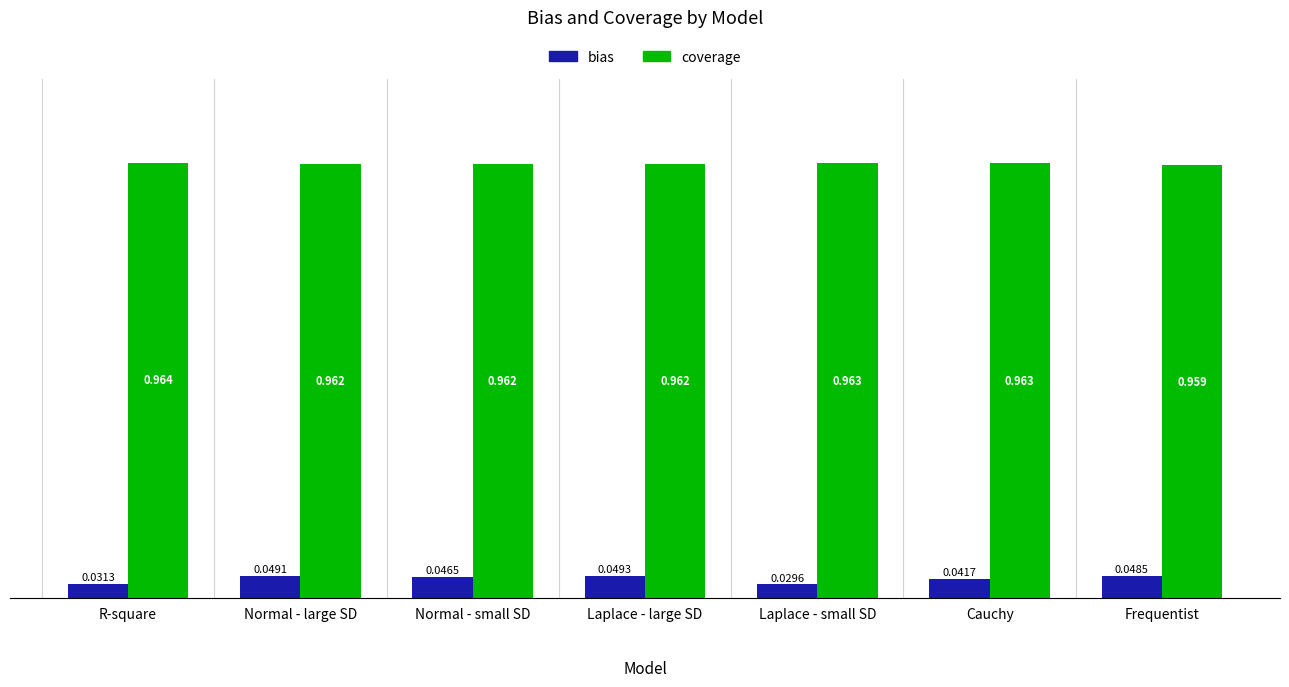

At which category does the chart reach its minimum across all series?

Laplace - small SD